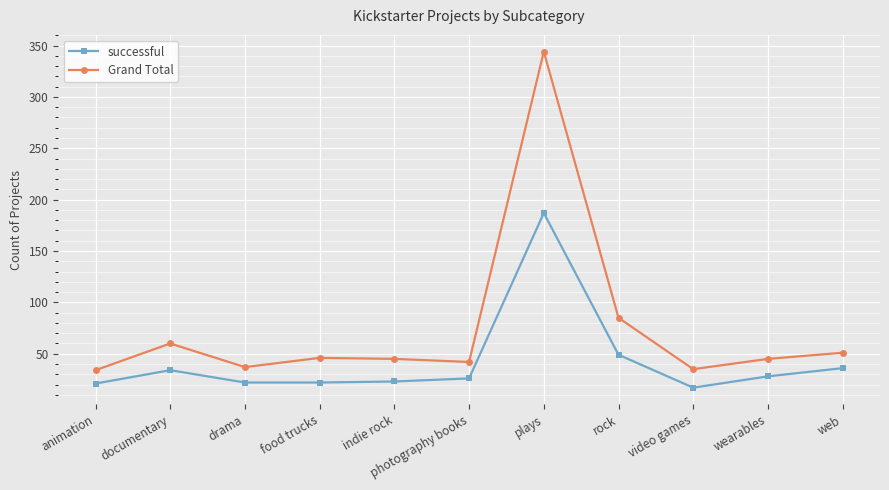

What is the spread (max minus min) of values at animation?

13